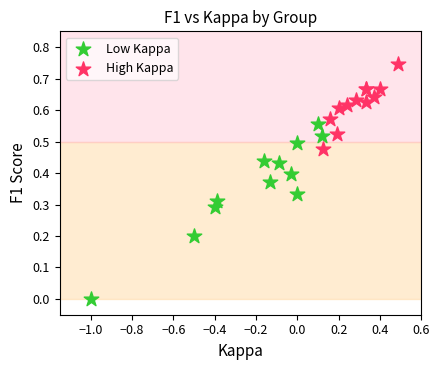

Which series has the largest Y range (max minus min)?

Low Kappa